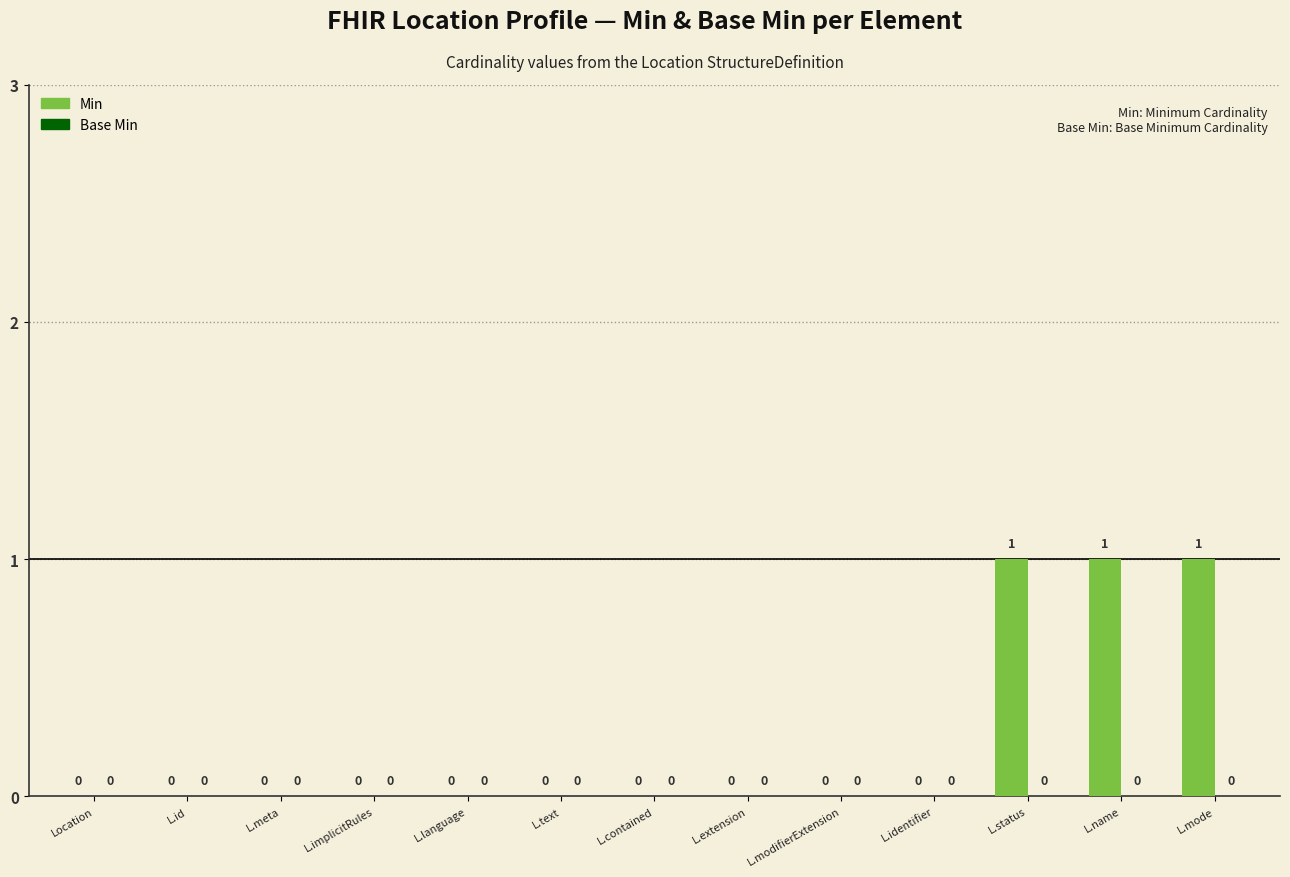

Are the bars horizontal?

No